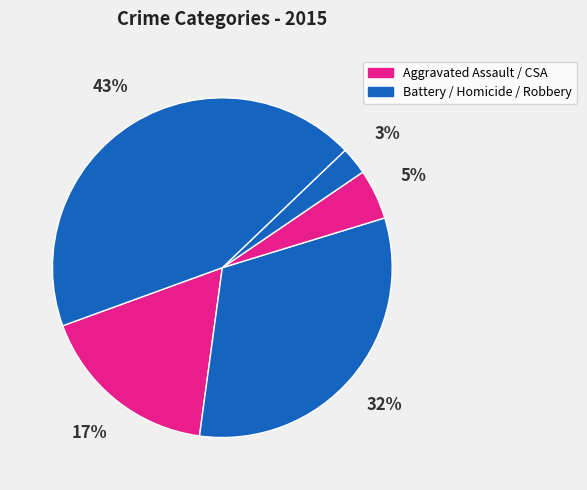

How many slices are in this pie chart?

5